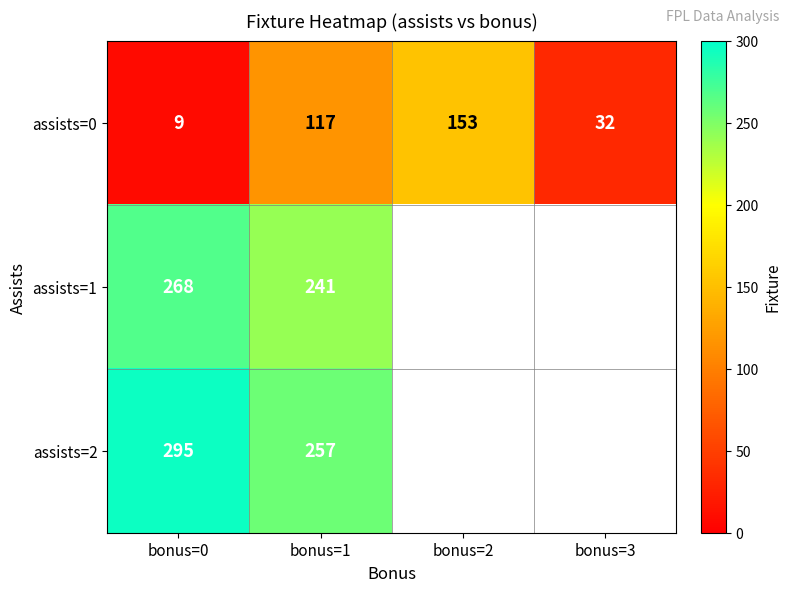

What is the lowest value of the assists=0 series?

9